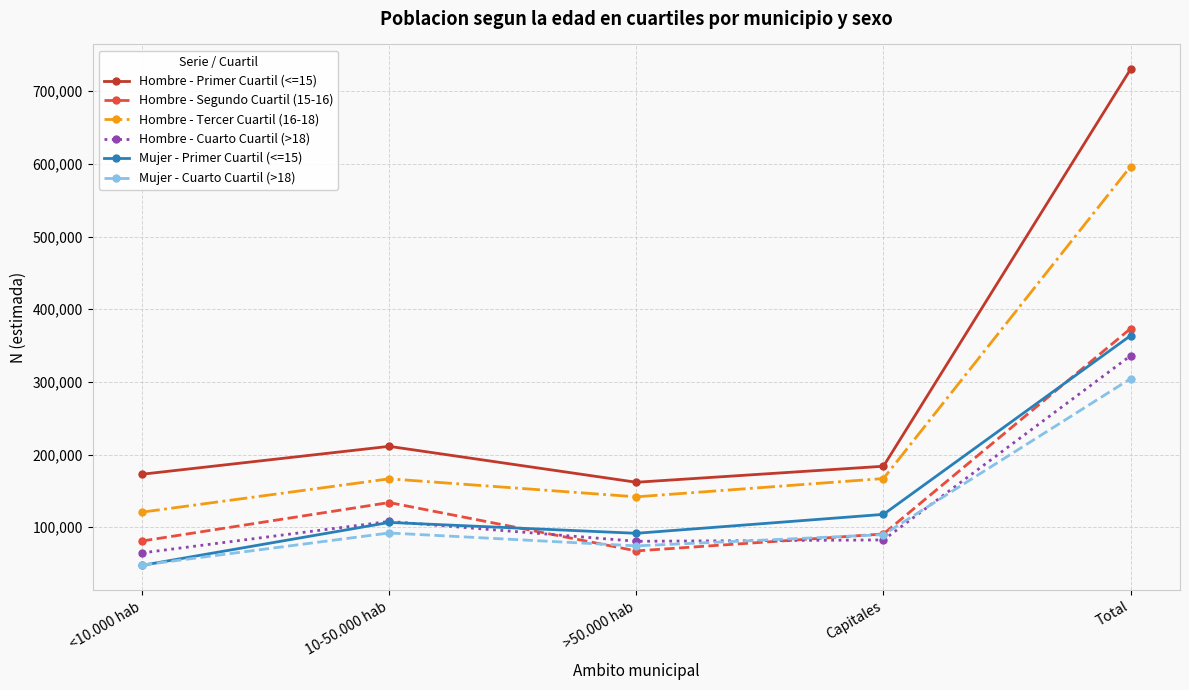

Which category has the lowest value across all series?

<10.000 hab